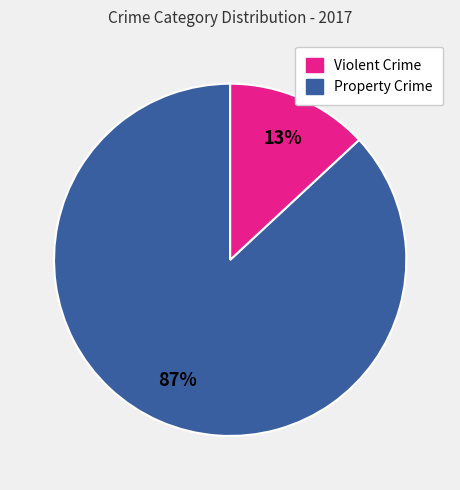

To the nearest percent, what is the difference between the largest and smallest slice percentages?

74%